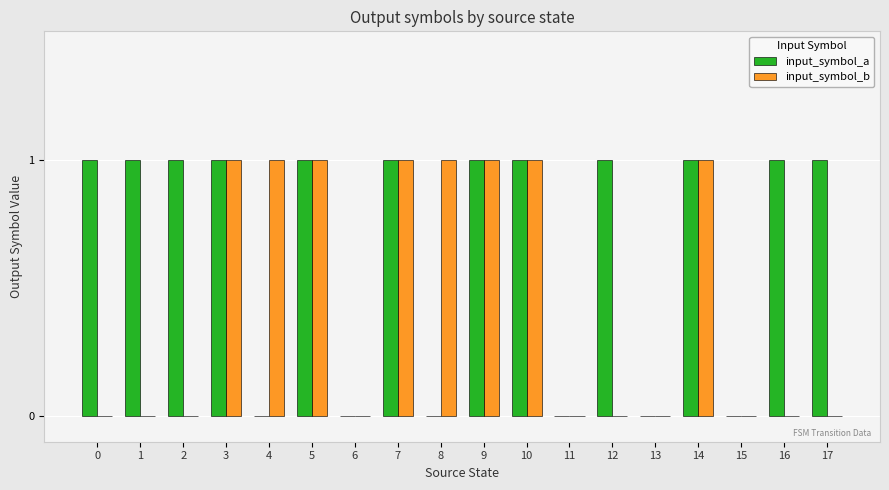

What is the difference between the input_symbol_a values at 14 and 13?

1